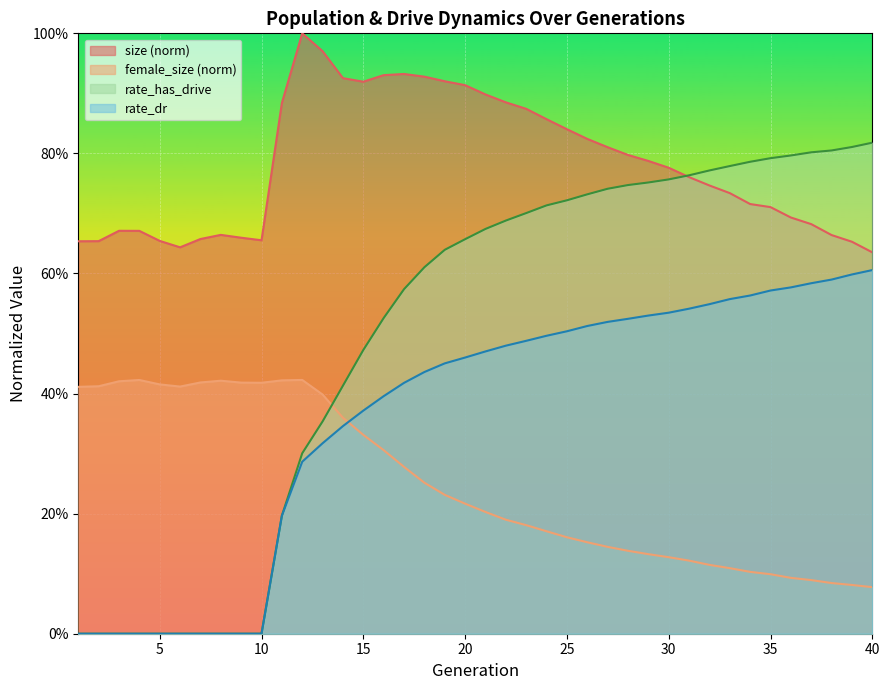

Reading right to left, extract all data points from this chart.

size: 40=0.6	39=0.7	38=0.7	37=0.7	36=0.7	35=0.7	34=0.7	33=0.7	32=0.7	31=0.8	30=0.8	29=0.8	28=0.8	27=0.8	26=0.8	25=0.8	24=0.9	23=0.9	22=0.9	21=0.9	20=0.9	19=0.9	18=0.9	17=0.9	16=0.9	15=0.9	14=0.9	13=1.0	12=1.0	11=0.9	10=0.7	9=0.7	8=0.7	7=0.7	6=0.6	5=0.7	4=0.7	3=0.7	2=0.7	1=0.7
female_size: 40=0.1	39=0.1	38=0.1	37=0.1	36=0.1	35=0.1	34=0.1	33=0.1	32=0.1	31=0.1	30=0.1	29=0.1	28=0.1	27=0.1	26=0.2	25=0.2	24=0.2	23=0.2	22=0.2	21=0.2	20=0.2	19=0.2	18=0.3	17=0.3	16=0.3	15=0.3	14=0.4	13=0.4	12=0.4	11=0.4	10=0.4	9=0.4	8=0.4	7=0.4	6=0.4	5=0.4	4=0.4	3=0.4	2=0.4	1=0.4
rate_dr: 40=0.6	39=0.6	38=0.6	37=0.6	36=0.6	35=0.6	34=0.6	33=0.6	32=0.5	31=0.5	30=0.5	29=0.5	28=0.5	27=0.5	26=0.5	25=0.5	24=0.5	23=0.5	22=0.5	21=0.5	20=0.5	19=0.5	18=0.4	17=0.4	16=0.4	15=0.4	14=0.3	13=0.3	12=0.3	11=0.2	10=0.0	9=0.0	8=0.0	7=0.0	6=0.0	5=0.0	4=0.0	3=0.0	2=0.0	1=0.0
rate_has_drive: 40=0.8	39=0.8	38=0.8	37=0.8	36=0.8	35=0.8	34=0.8	33=0.8	32=0.8	31=0.8	30=0.8	29=0.8	28=0.7	27=0.7	26=0.7	25=0.7	24=0.7	23=0.7	22=0.7	21=0.7	20=0.7	19=0.6	18=0.6	17=0.6	16=0.5	15=0.5	14=0.4	13=0.4	12=0.3	11=0.2	10=0.0	9=0.0	8=0.0	7=0.0	6=0.0	5=0.0	4=0.0	3=0.0	2=0.0	1=0.0